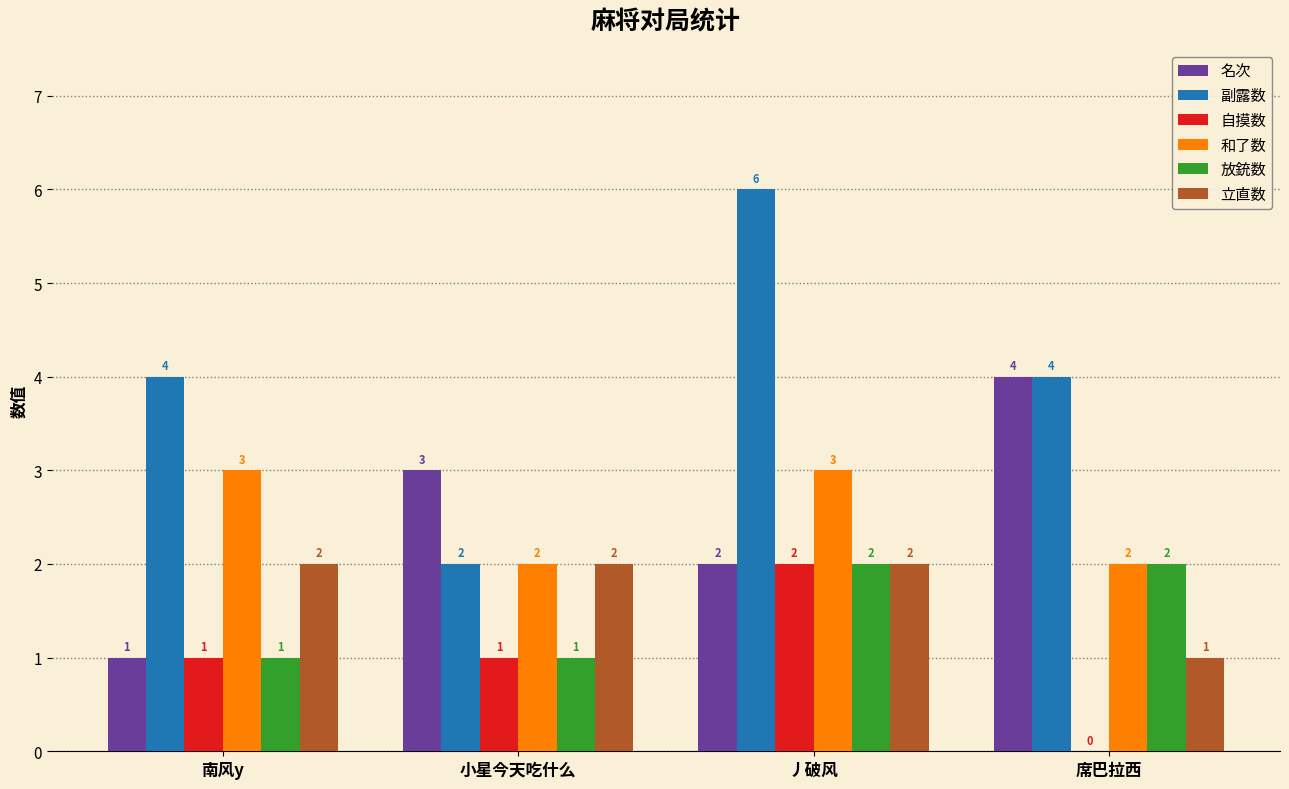

What is the spread (max minus min) of values at 丿破风?

4